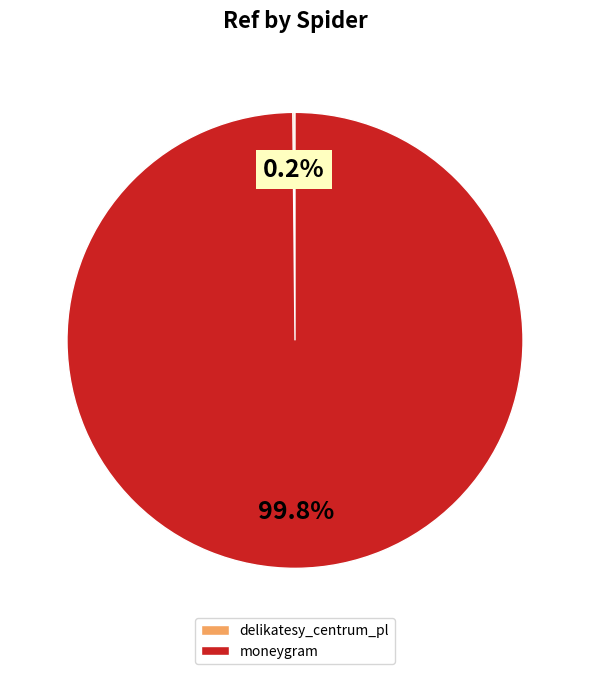

What percentage is NOT represented by moneygram?

0.2%